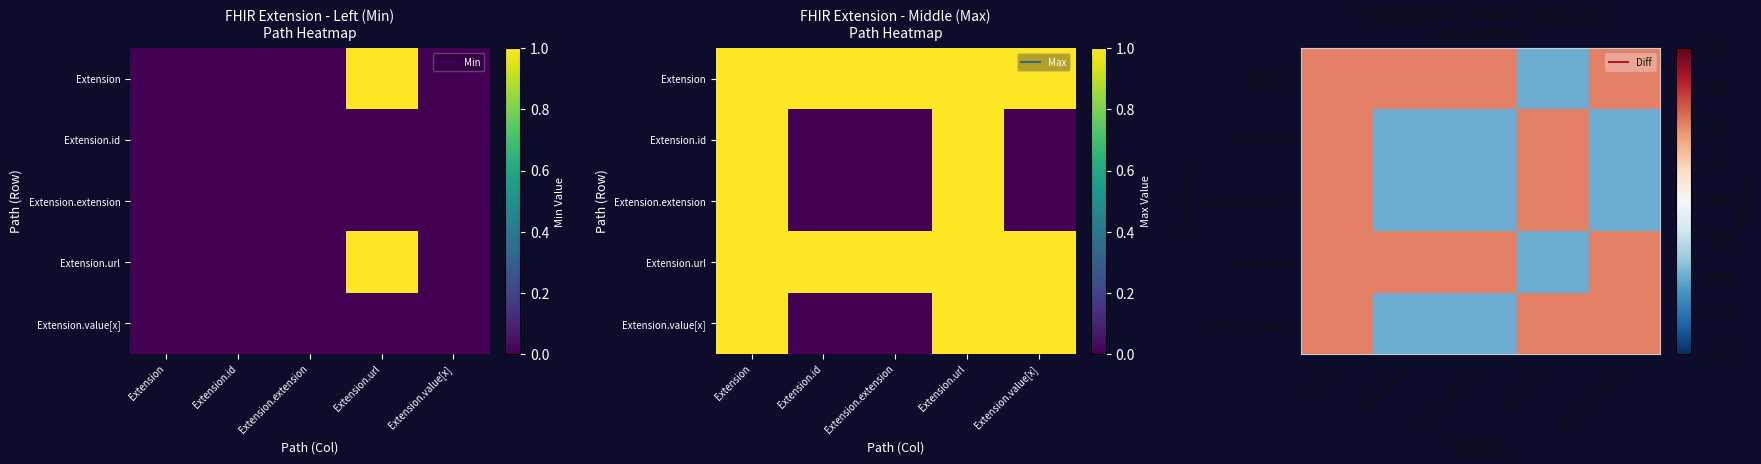

Is the value of Extension.extension at Extension.url greater than the value of Extension at Extension.url?

Yes